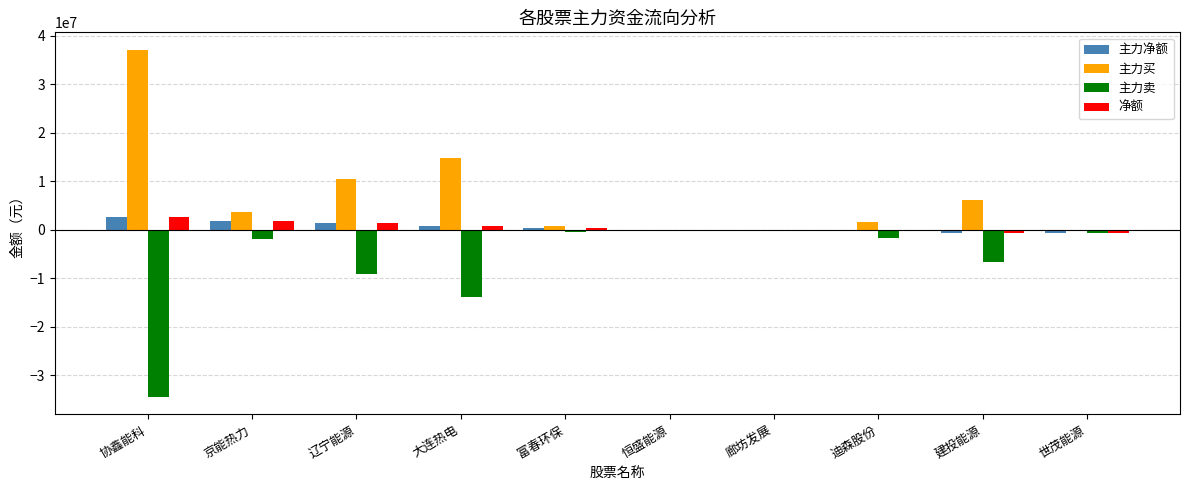

Does the chart contain stacked bars?

No